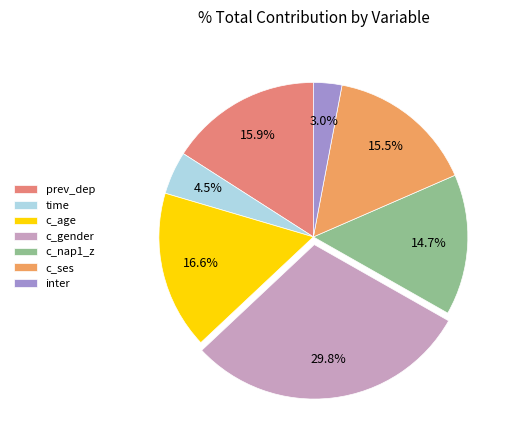

Is c_nap1_z the majority of the pie?

No